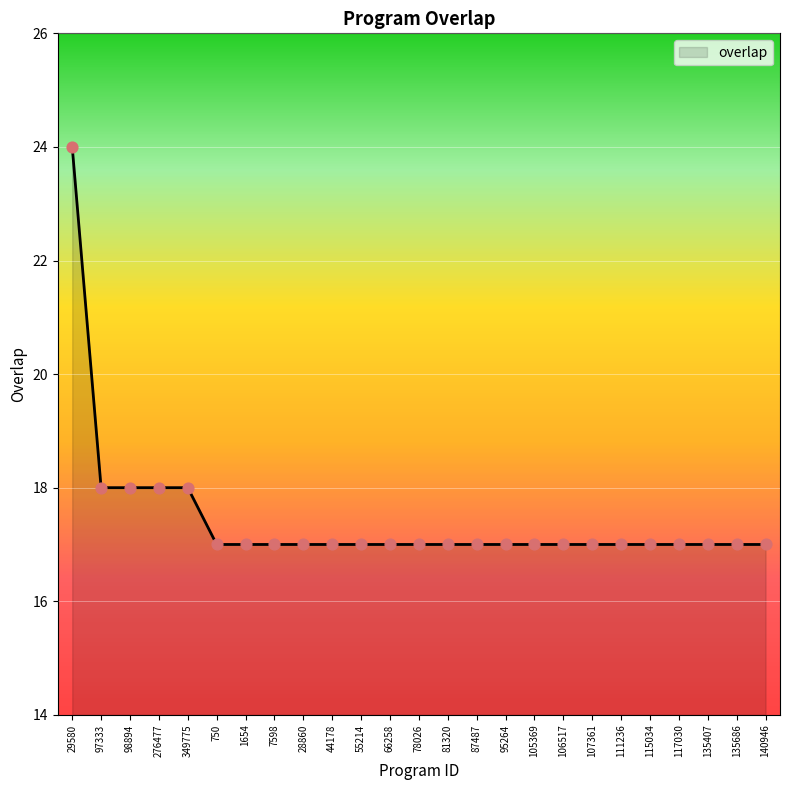

What is the ratio of the value at 135407 to the value at 95264?

1.0